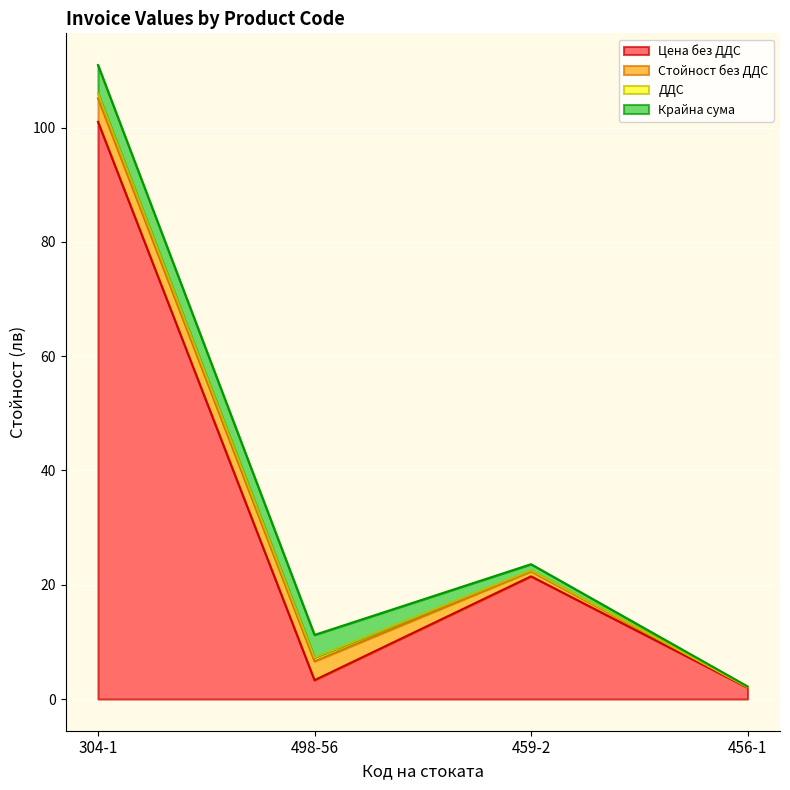

What is the difference between the second highest and second lowest values in the Стойност без ДДС series?

2.4